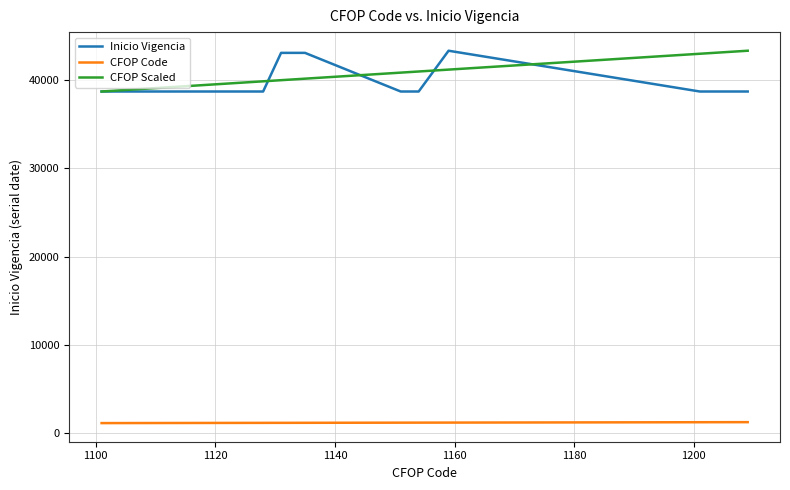

True or false: CFOP Code and CFOP Scaled intersect in this chart.

False